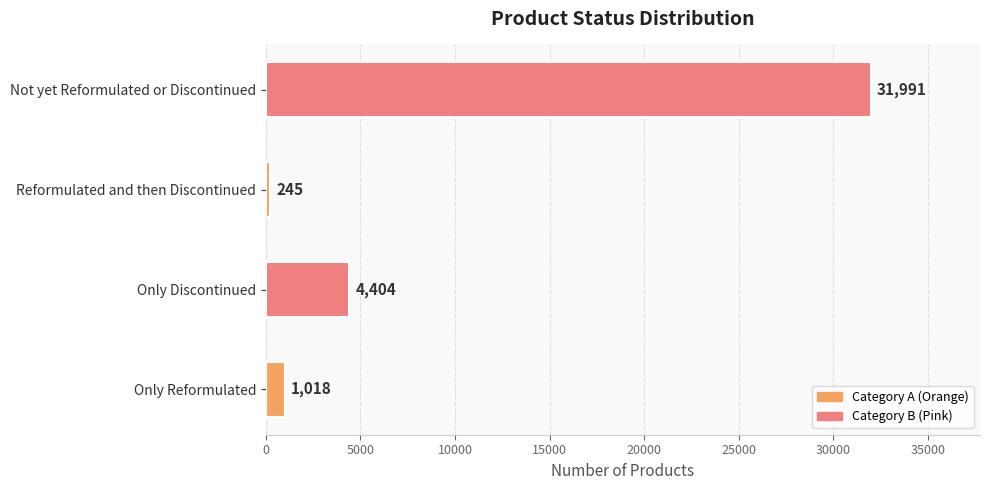

Is it true that the value at Not yet Reformulated or Discontinued is 14090?

False